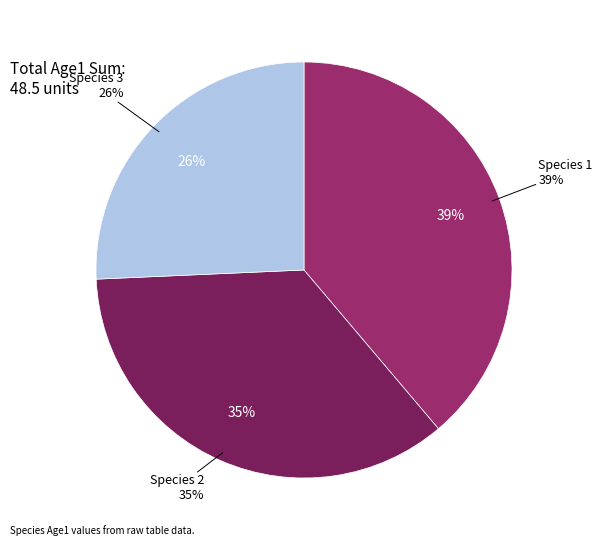

To the nearest percent, what portion does Species 2 represent?

35%